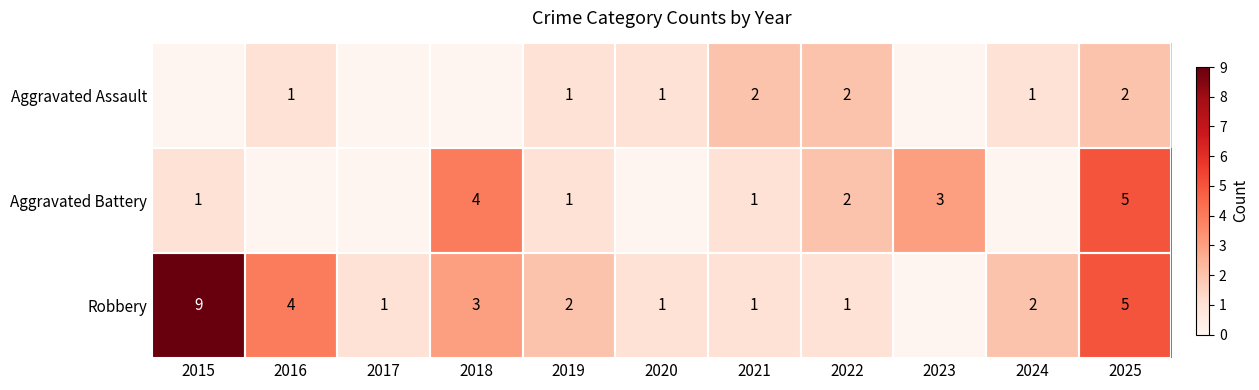

The value of Robbery at 2025 is 5. True or false?

True